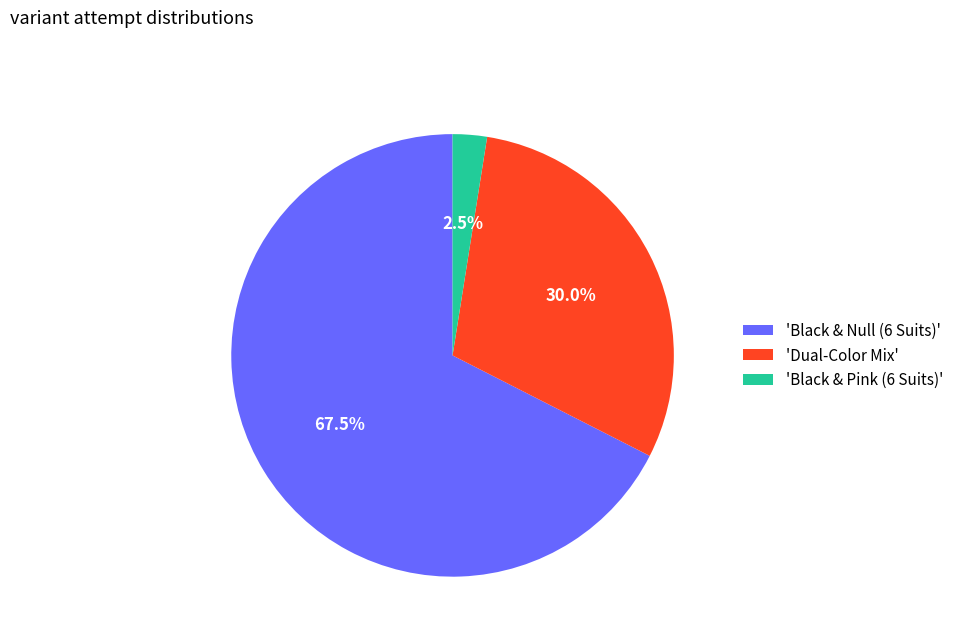

Which slice is the smallest?

'Black & Pink (6 Suits)'